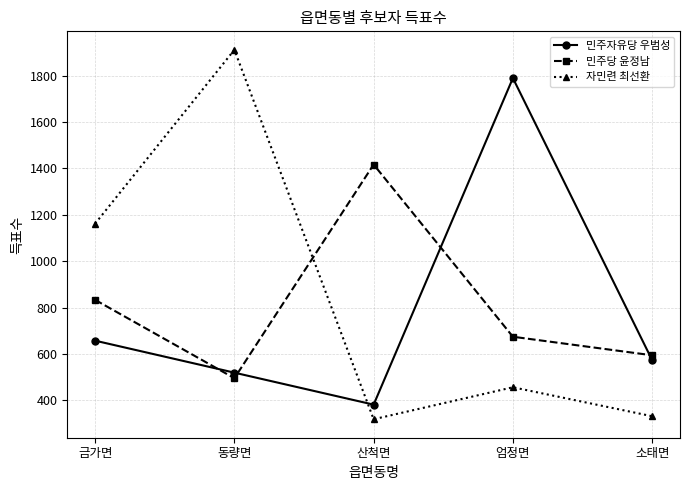

Between 동량면 and 산척면, which series saw the biggest shift?

자민련 최선환